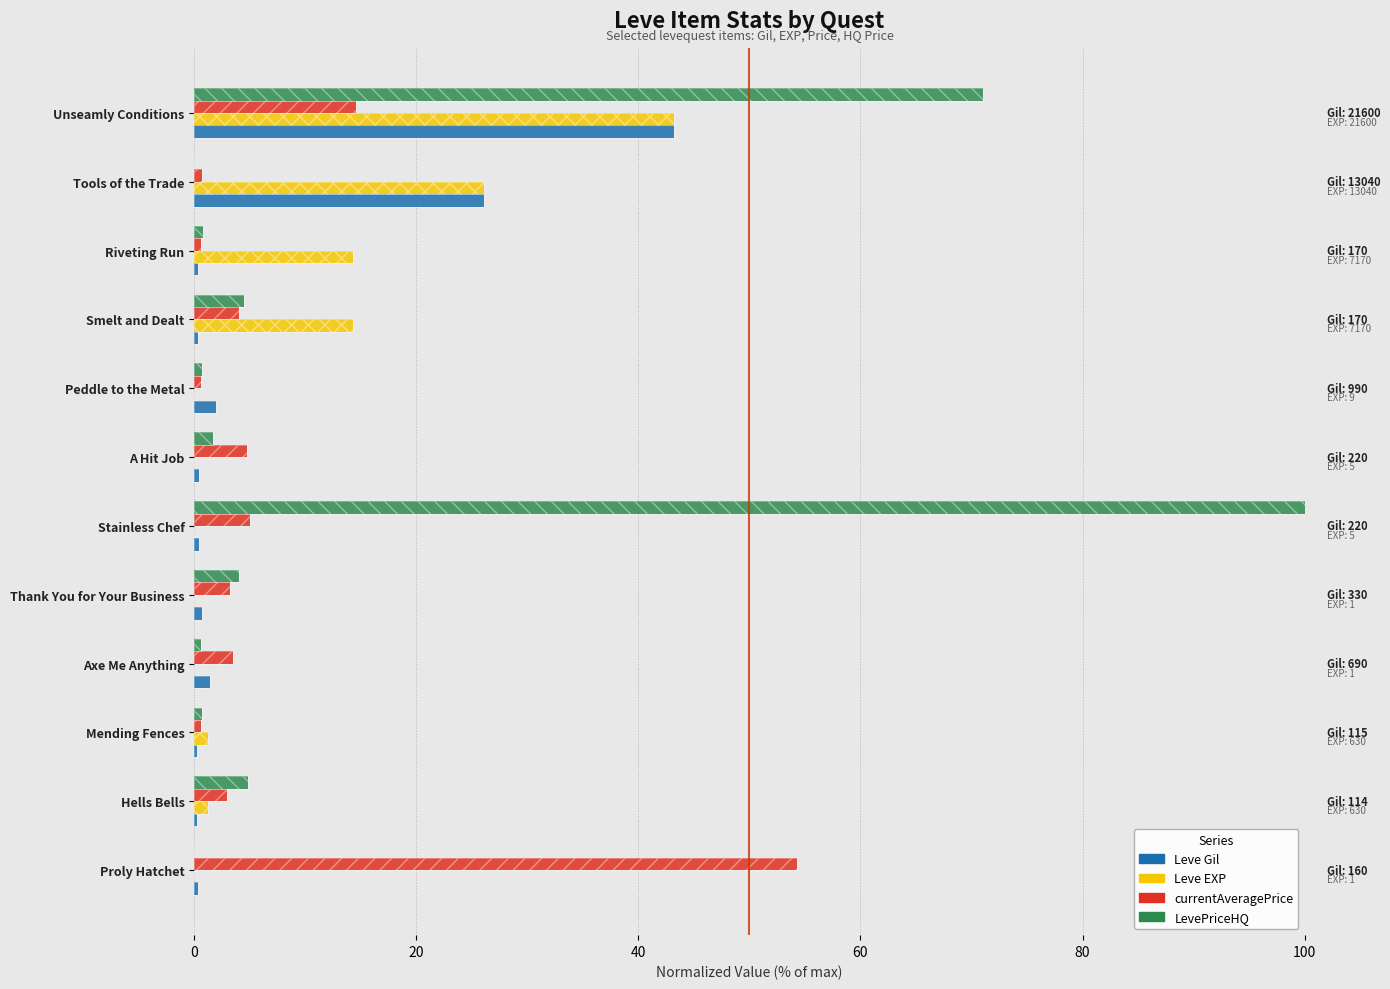

Are the bars horizontal?

Yes